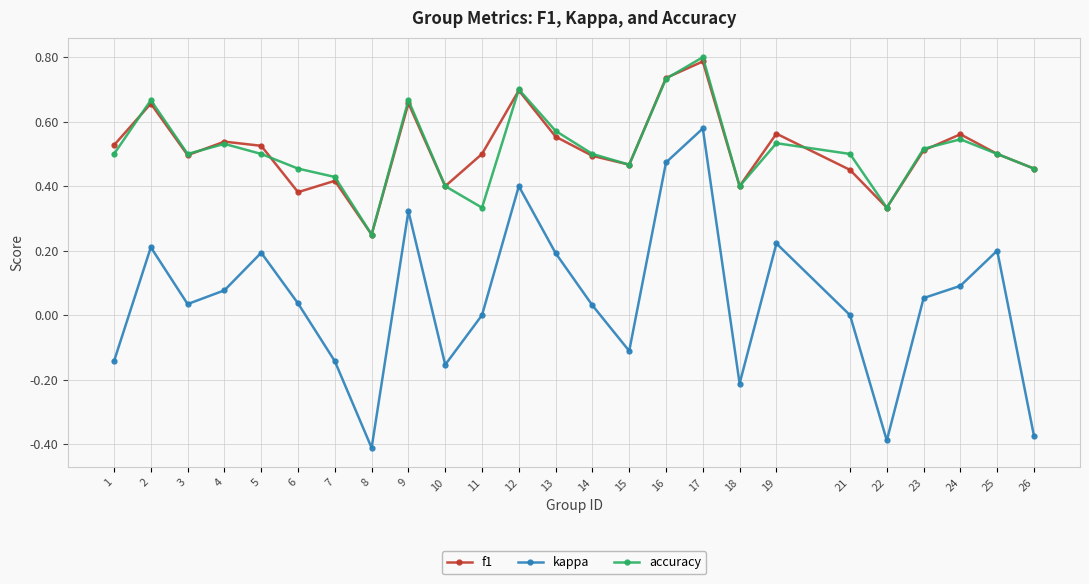

Which series has the widest spread of values?

kappa